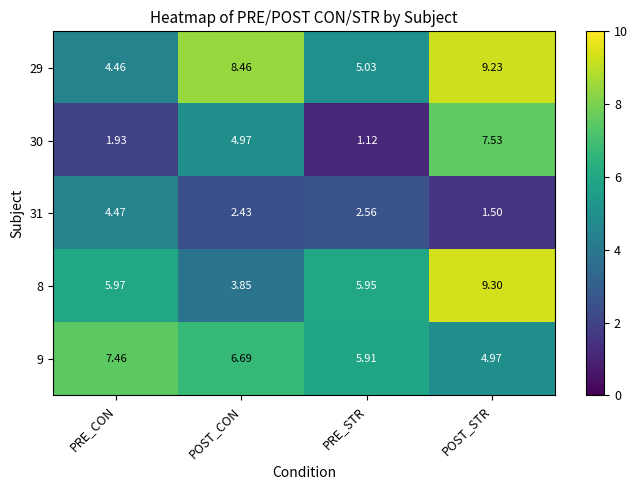

At which label does 30 first exceed 4?

POST_CON